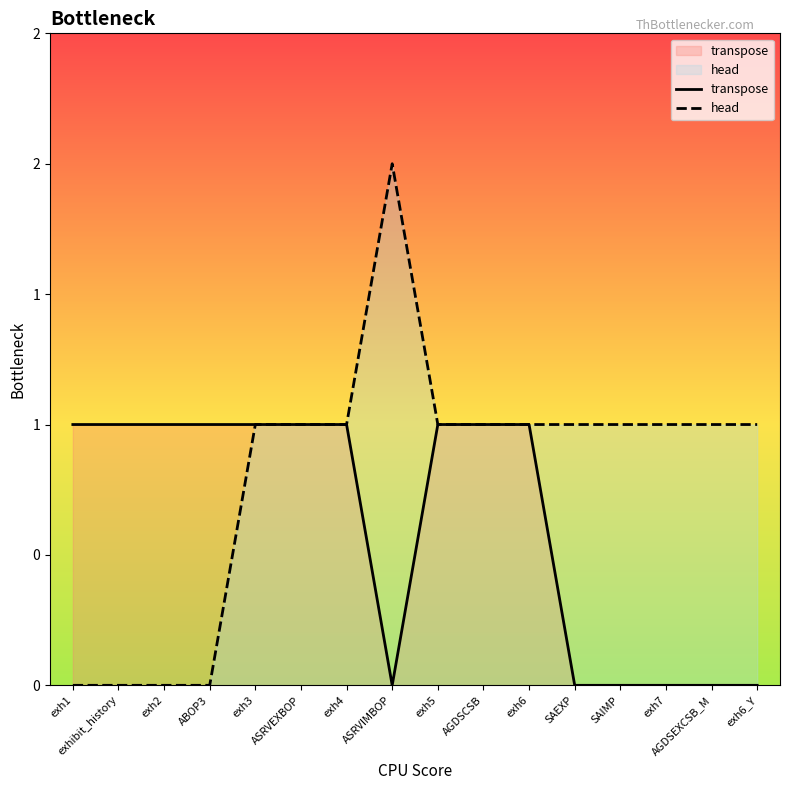

What is the difference between the maximum and minimum values in the head series?

2